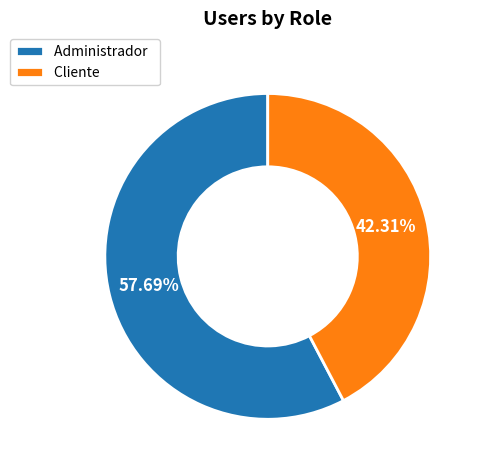

What percentage do Administrador and Cliente together represent?

100.0%